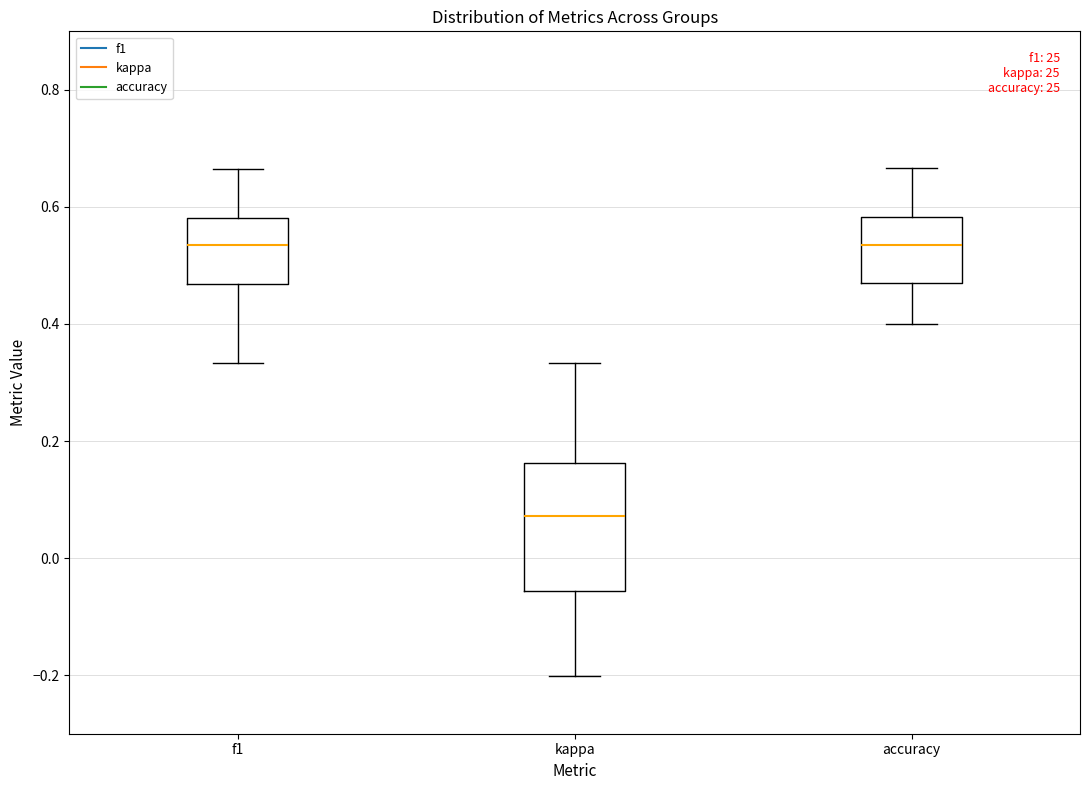

Reading left to right, transcribe this box plot: for each box, give where its median line is, the range the box spans, and where its two whiskers end, as read against the y-axis. The values are not printed on the chart, so give them approximately, as read against the axis.

f1: median 0.54, box 0.46 to 0.58, whiskers 0.34 to 0.66
kappa: median 0.08, box -0.06 to 0.16, whiskers -0.20 to 0.34
accuracy: median 0.54, box 0.48 to 0.58, whiskers 0.40 to 0.66